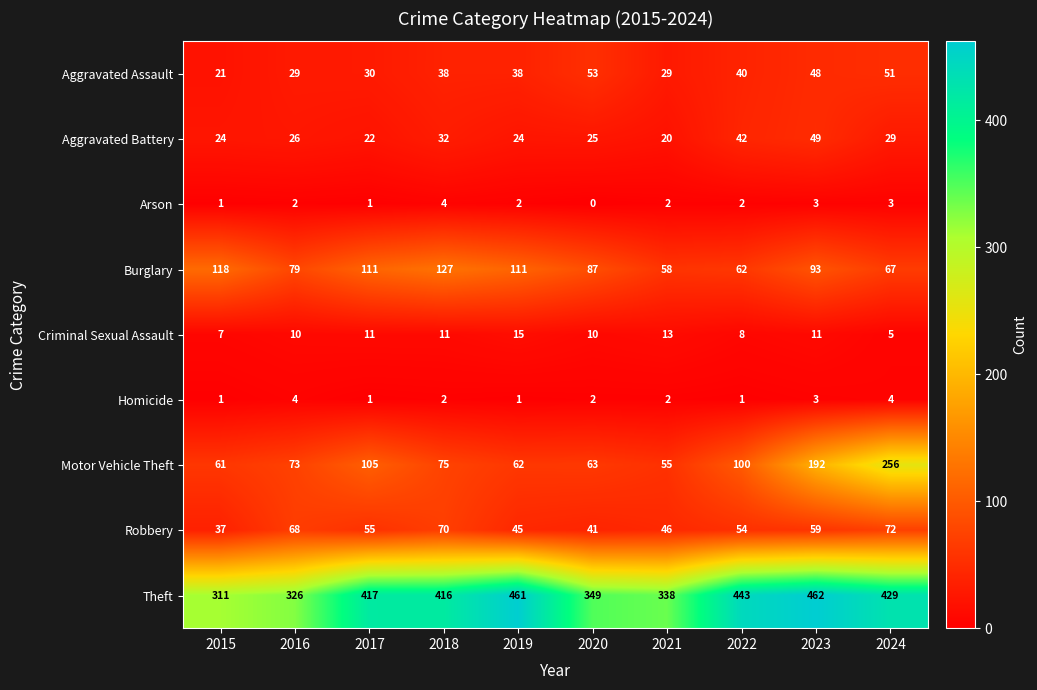

What value does the Aggravated Battery series have at 2015?

24